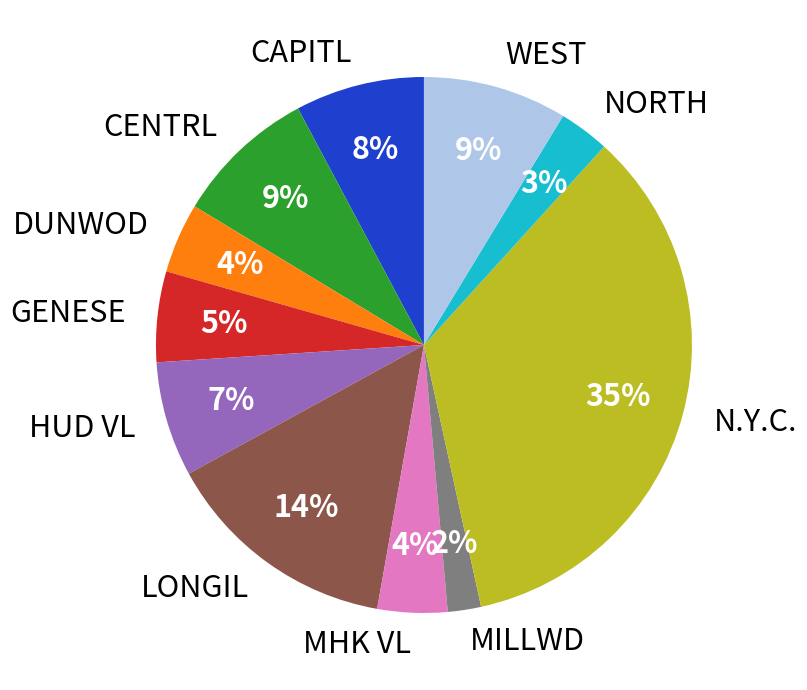

Does N.Y.C. account for over 50% of the chart?

No